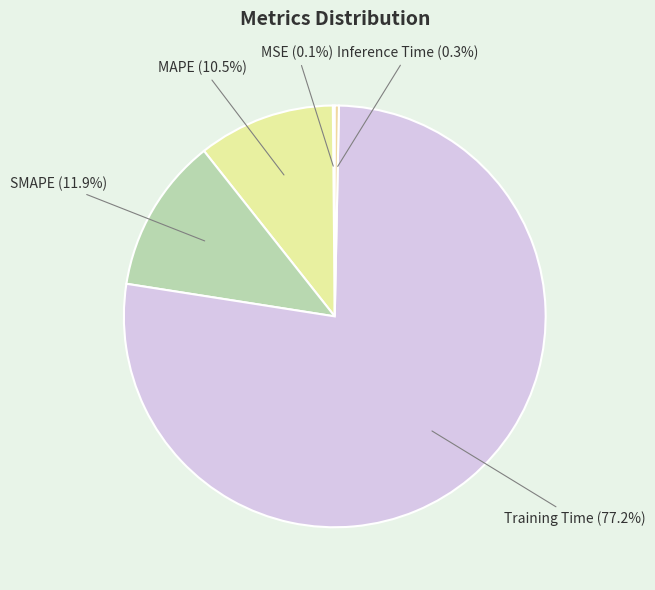

What is the majority slice?

Training Time